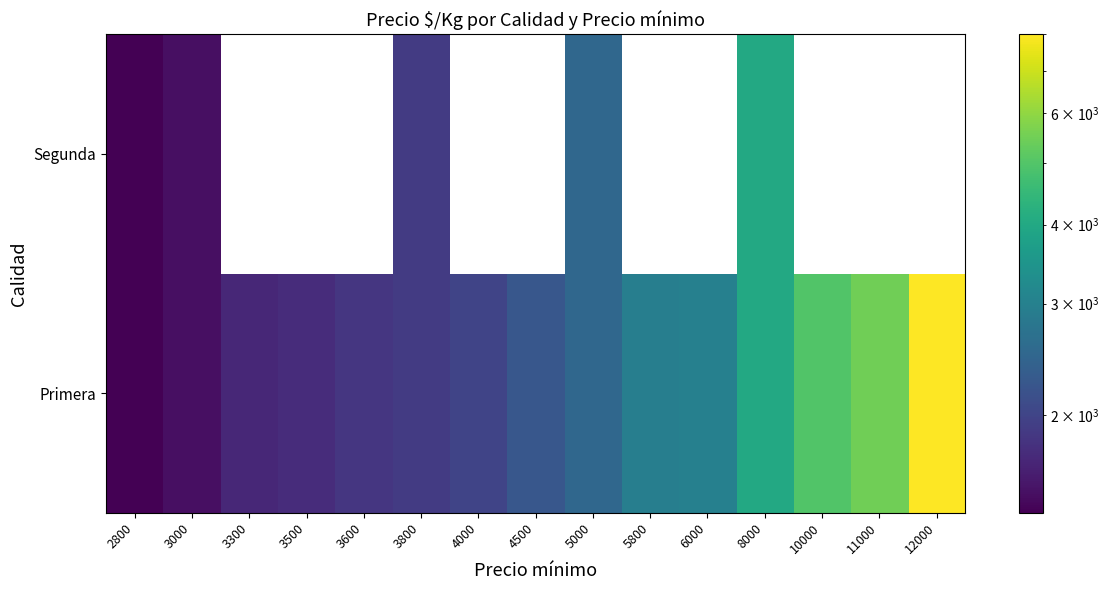

At which label does Segunda reach its peak?

8000